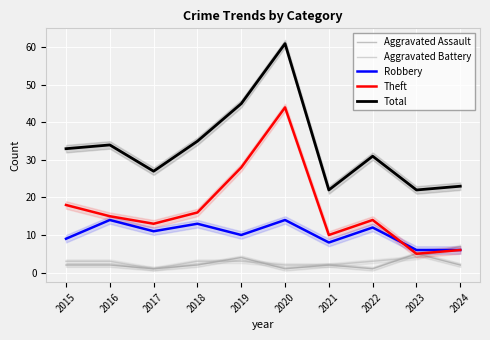

Which has a higher value, 2022 or 2023?

2023